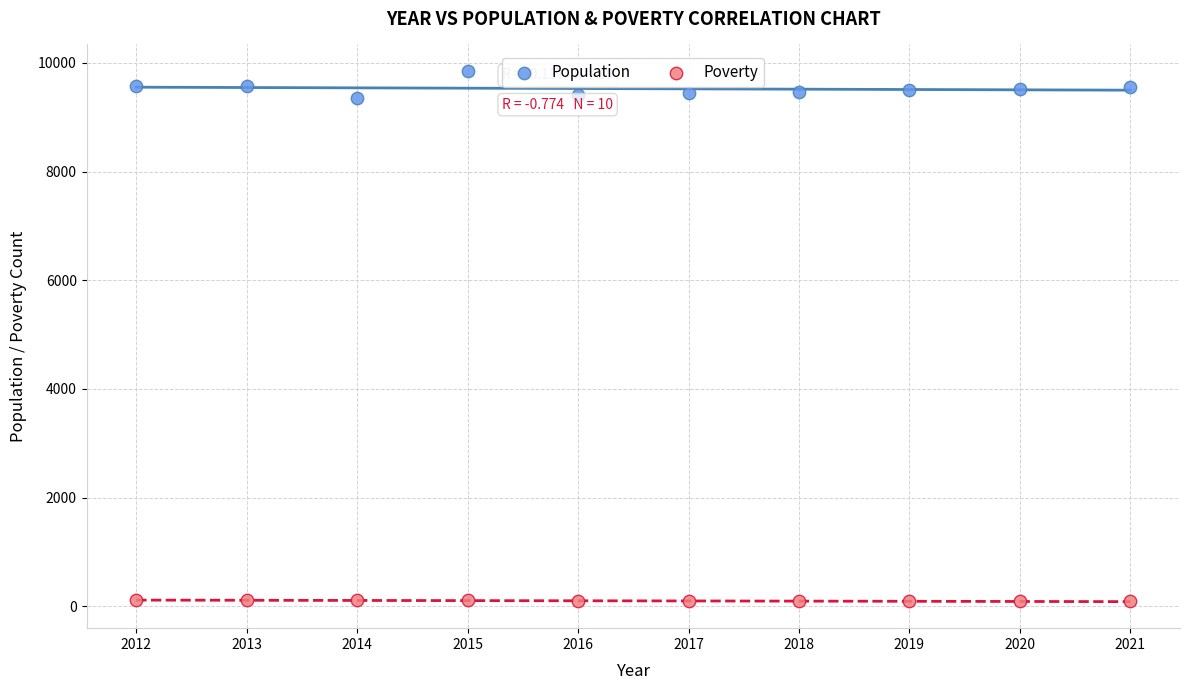

Which series contains the highest Y value?

Population